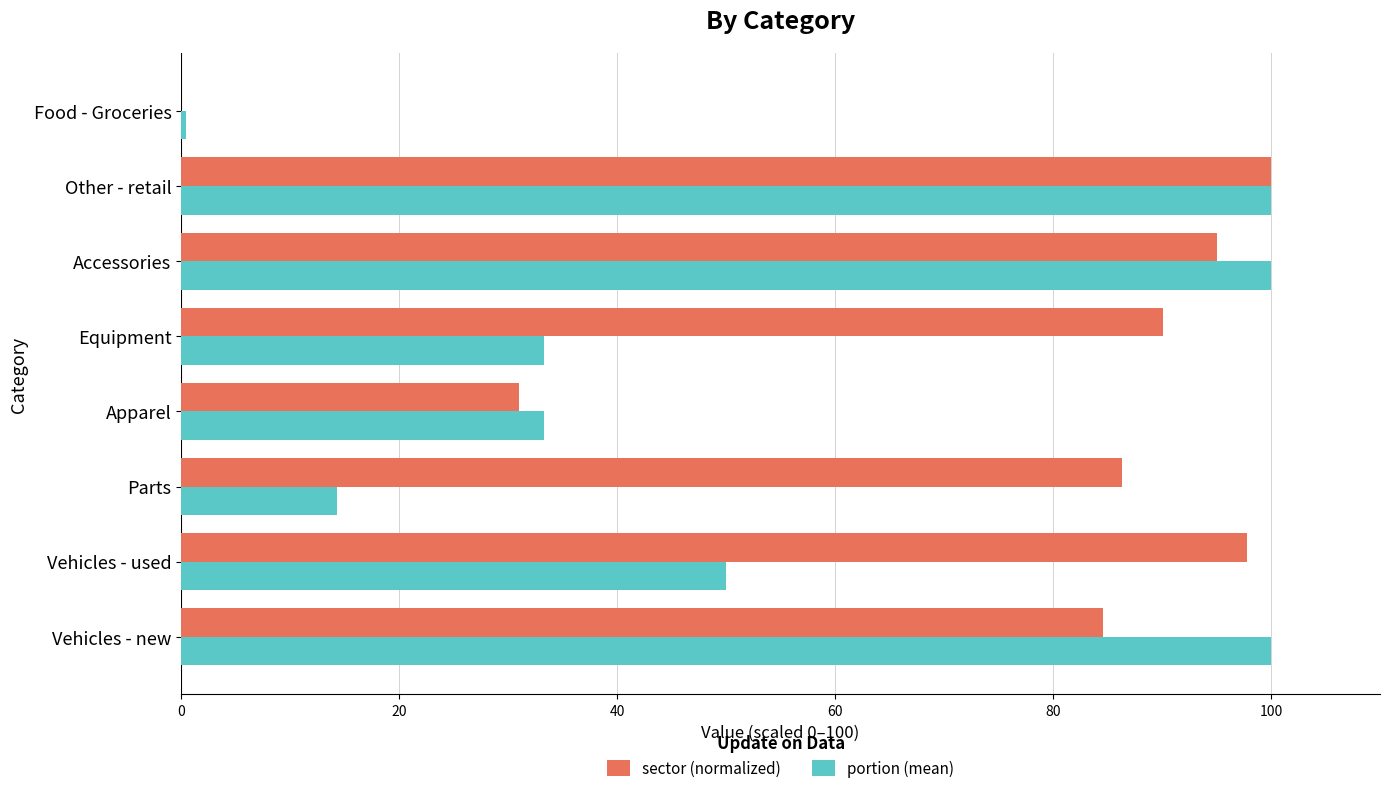

At which category is the sum across all series the highest?

Other - retail